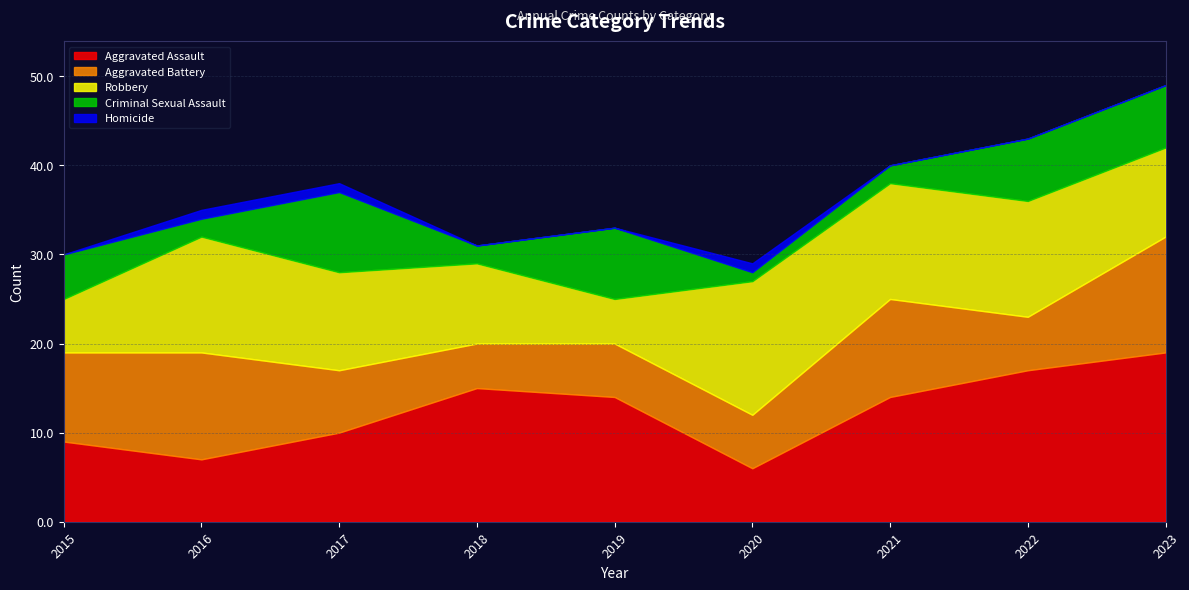

True or false: Aggravated Assault and Homicide intersect in this chart.

False